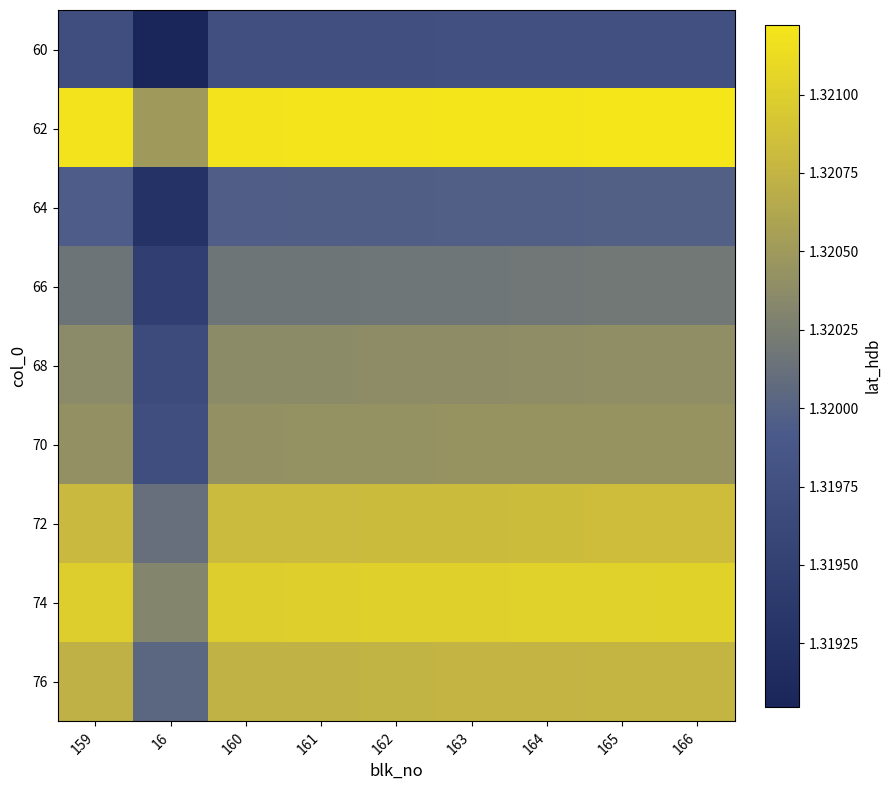

At which category does the chart reach its minimum across all series?

16